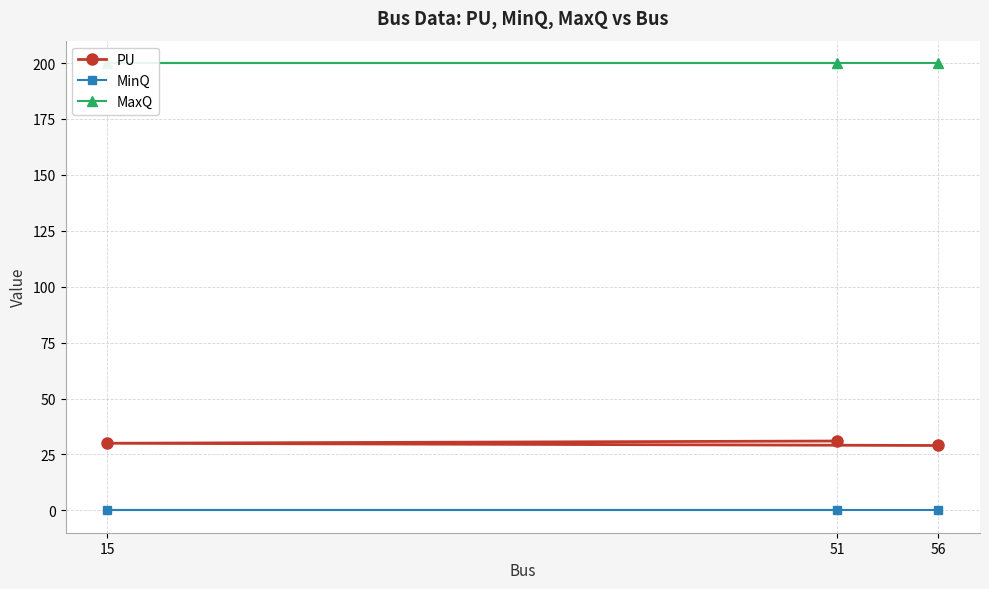

At 15, list the series in order from largest to smallest.

MaxQ, PU, MinQ